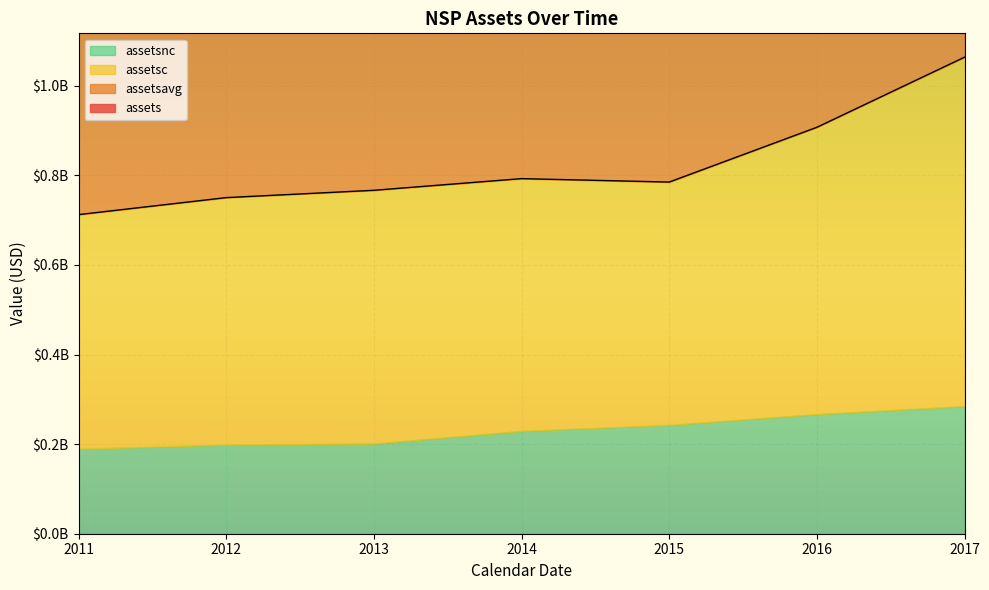

What position from the right is 2012-12-31?

6